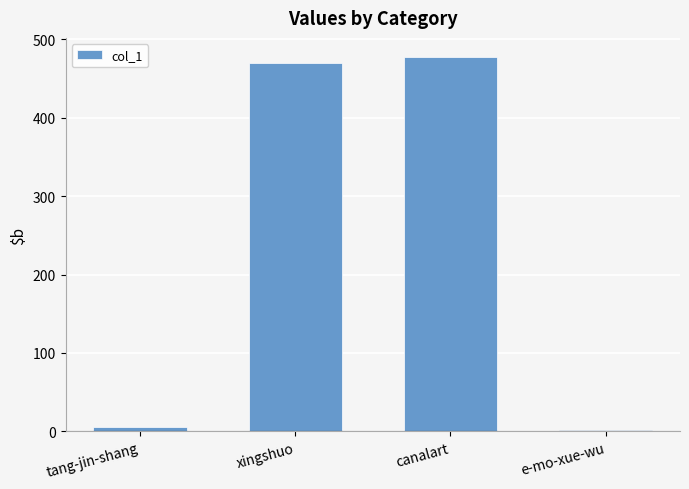

What is the greatest value displayed?

478